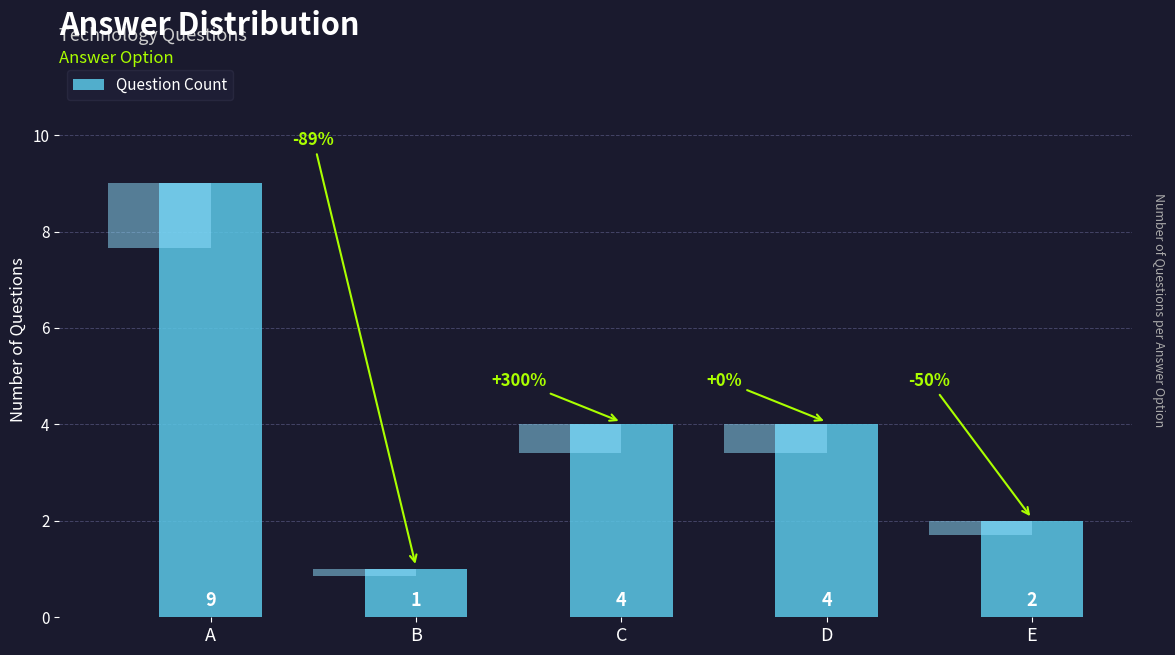

List the labels in order of value, largest first.

A, C, D, E, B